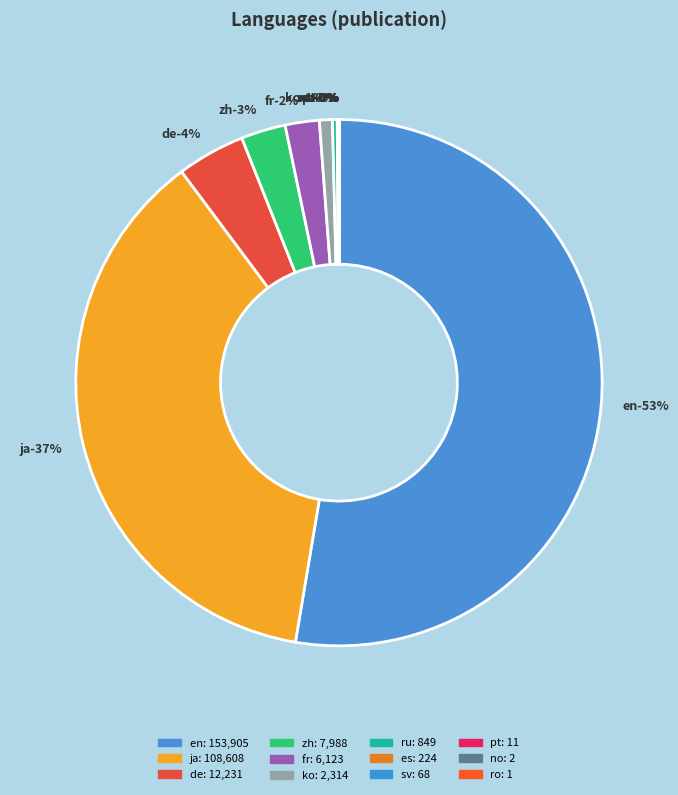

Is it true that en is 64% of the pie?

False